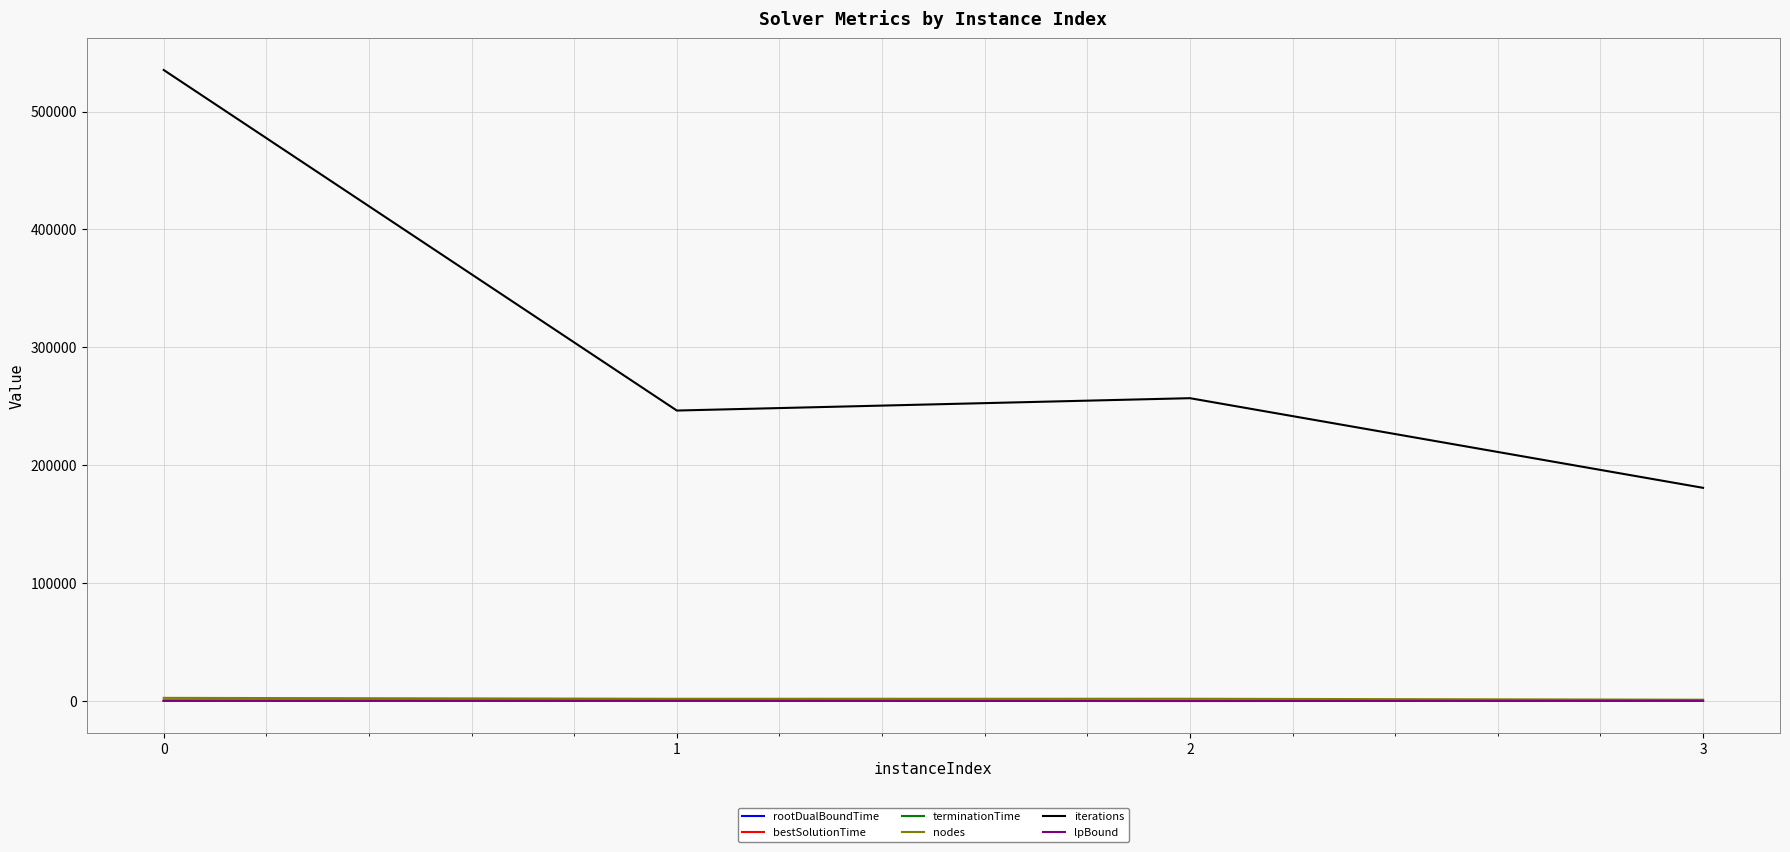

What is the maximum value shown in the chart?

535271.0